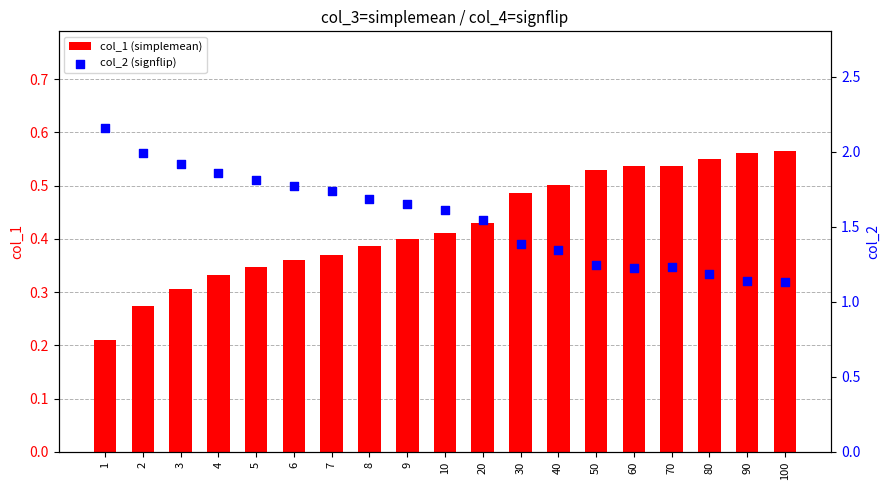

Which series has the largest total across all categories?

col_2 (signflip)